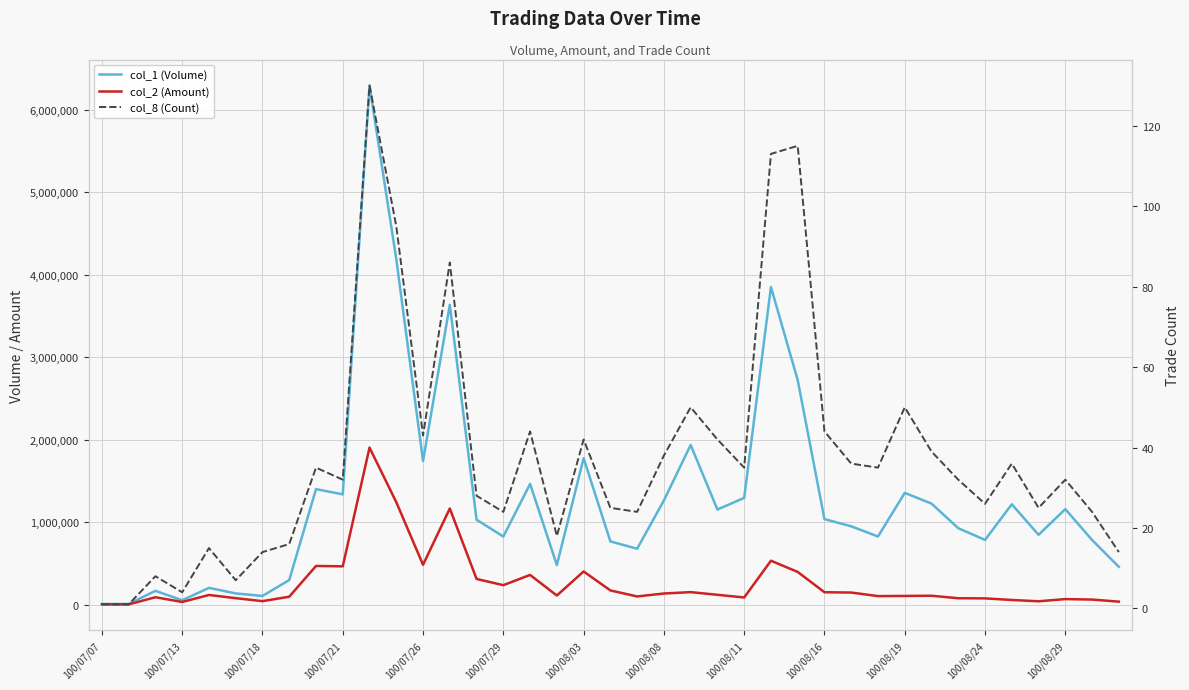

What is the highest value of the col_2 (Amount) series?

1904520